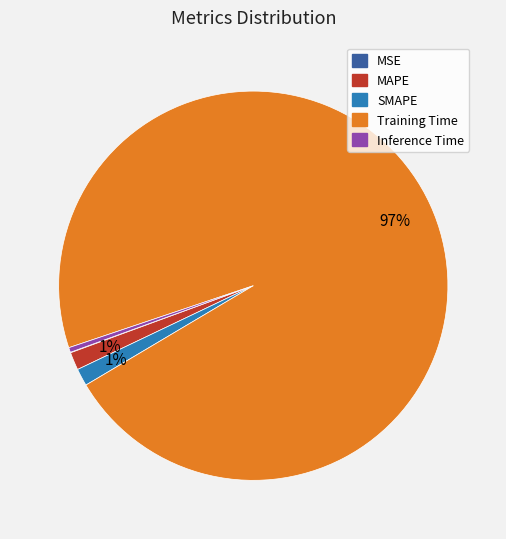

What is the majority slice?

Training Time